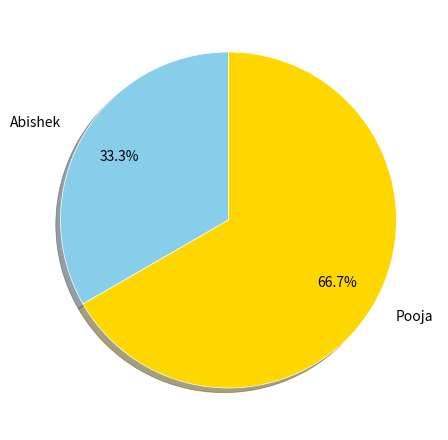

Which category accounts for the majority?

Pooja